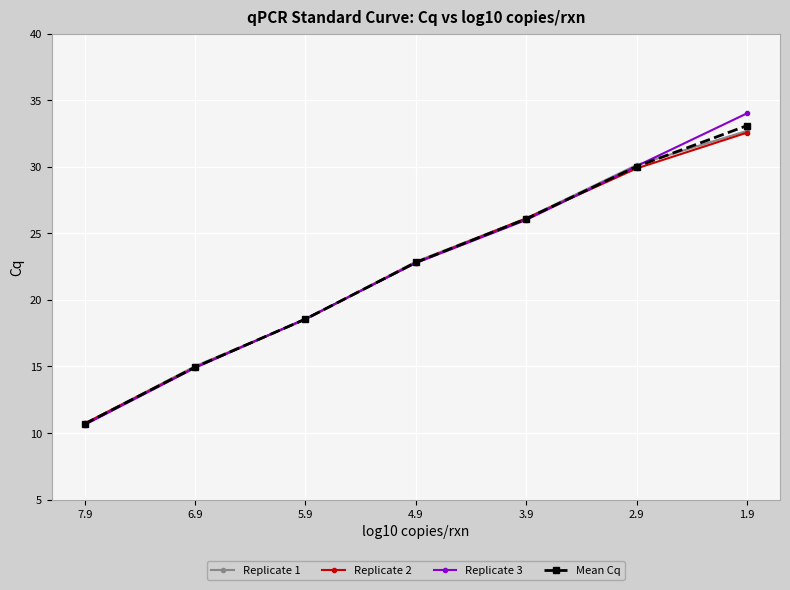

List the series in order of their peak value, highest first.

Replicate 3, Mean Cq, Replicate 1, Replicate 2